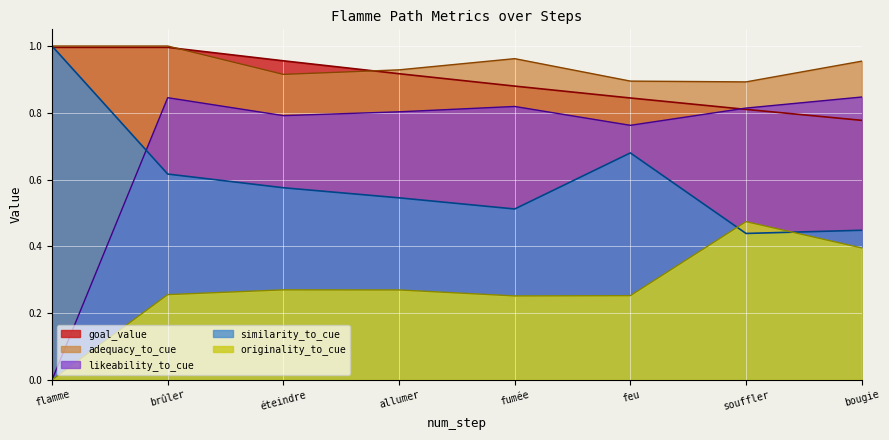

Count the similarity_to_cue values in the range 0 to 1.

8